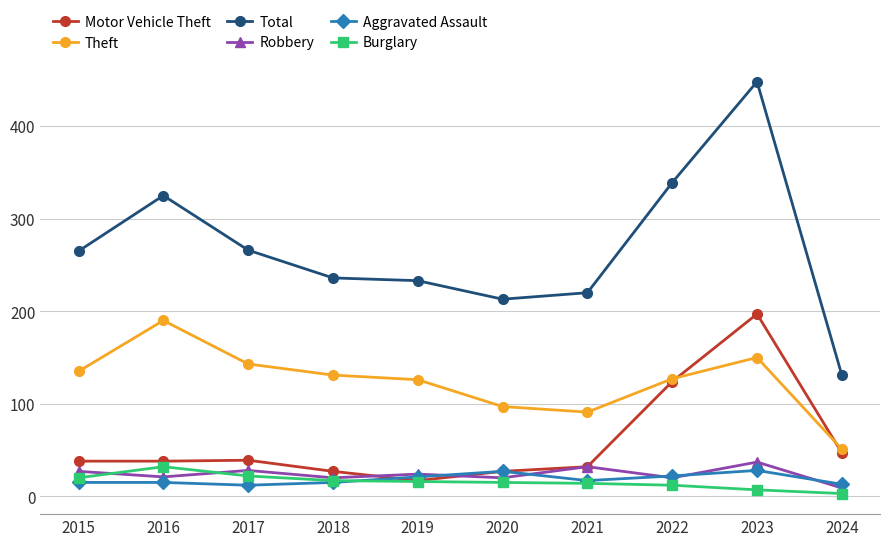

Is the value of Theft at 2019 greater than the value of Burglary at 2020?

Yes